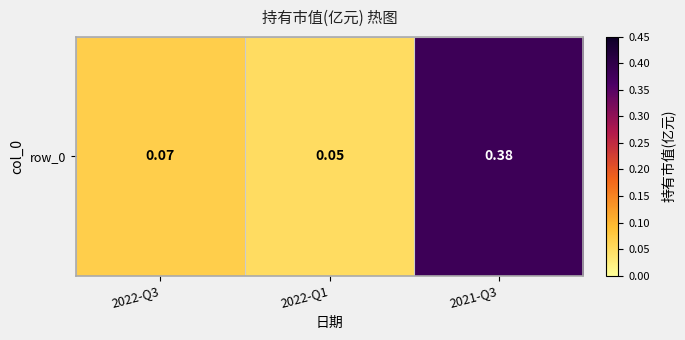

List the labels in order of value, smallest first.

2022-Q1, 2022-Q3, 2021-Q3